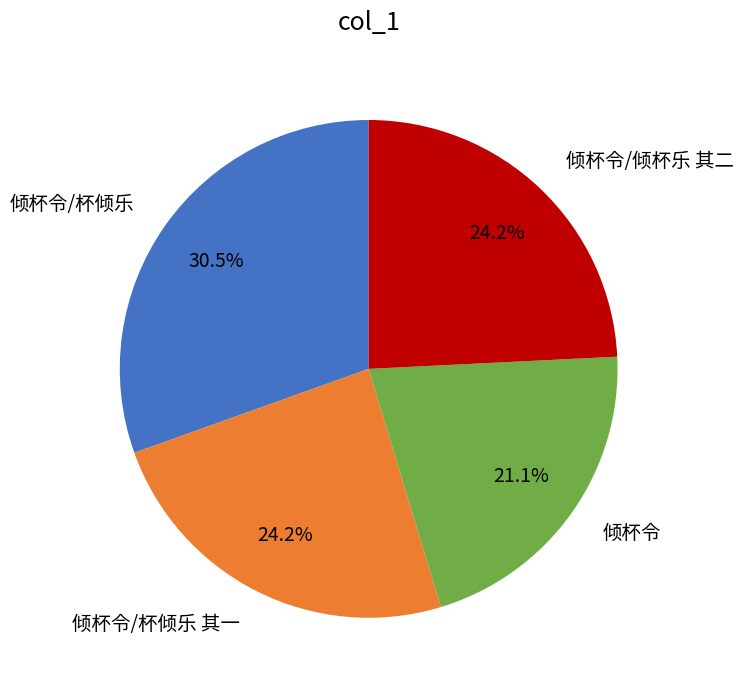

To the nearest percent, what is the average slice percentage?

25%